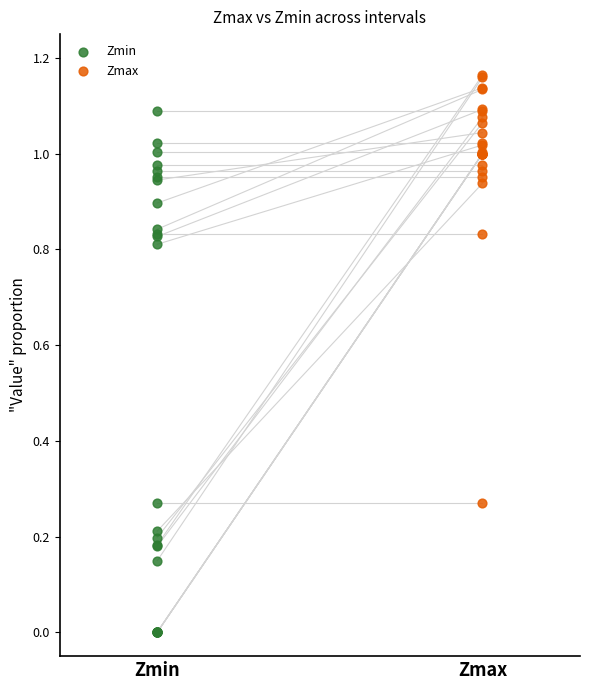

Which series contains the lowest Y value?

Zmin